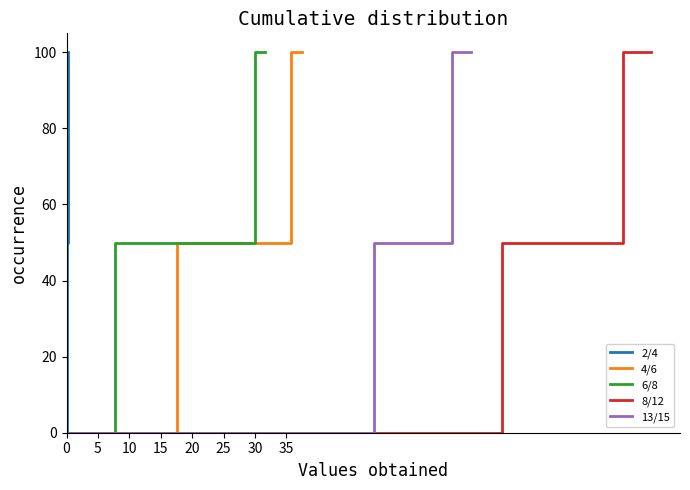

Does the chart have visible grid lines?

No